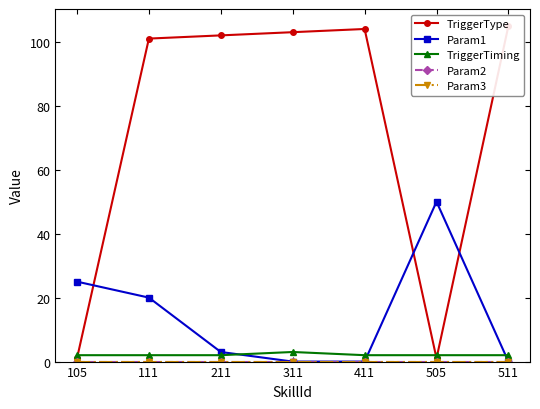

Count the number of categories in the chart.

7